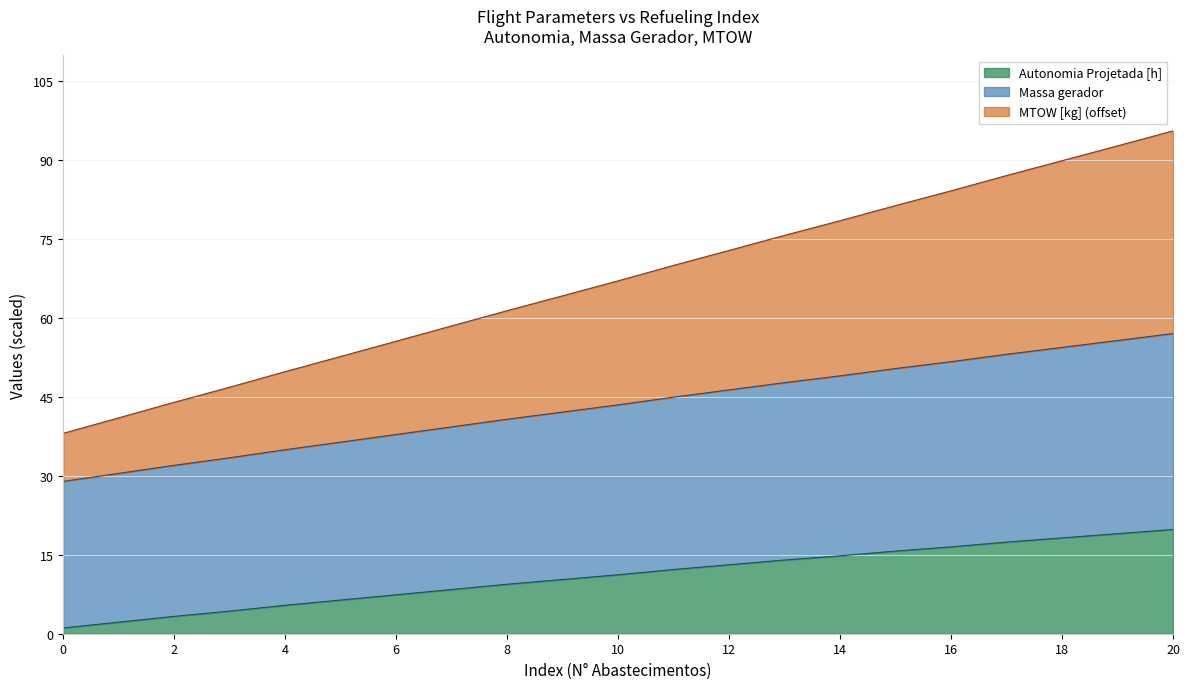

What is the difference between the highest and lowest values at 11?

57.8